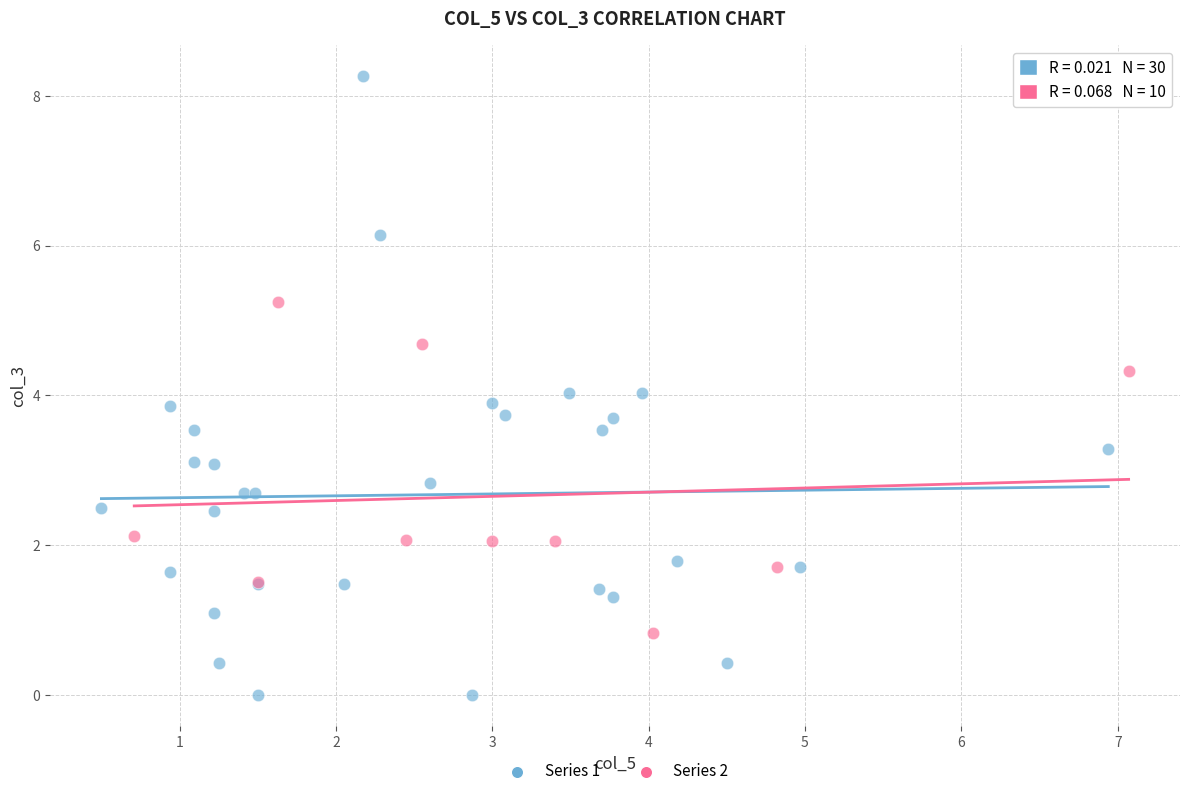

Which series contains the lowest Y value?

Series 1